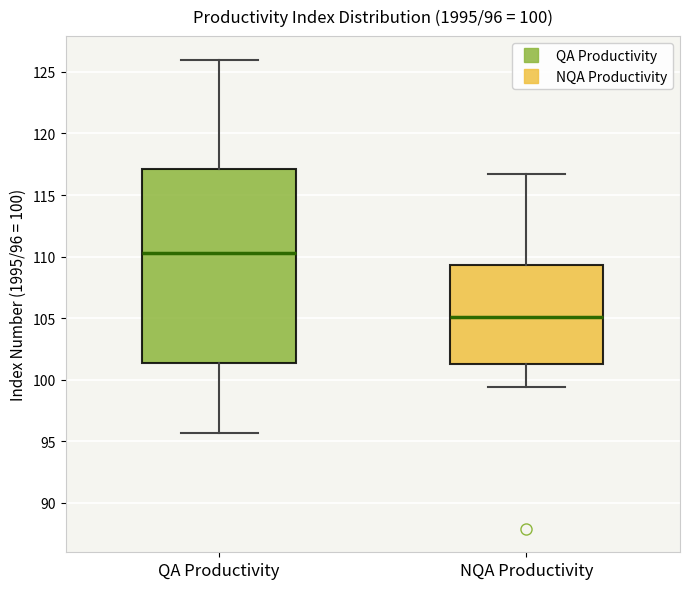

Which box has the highest median line?

QA Productivity